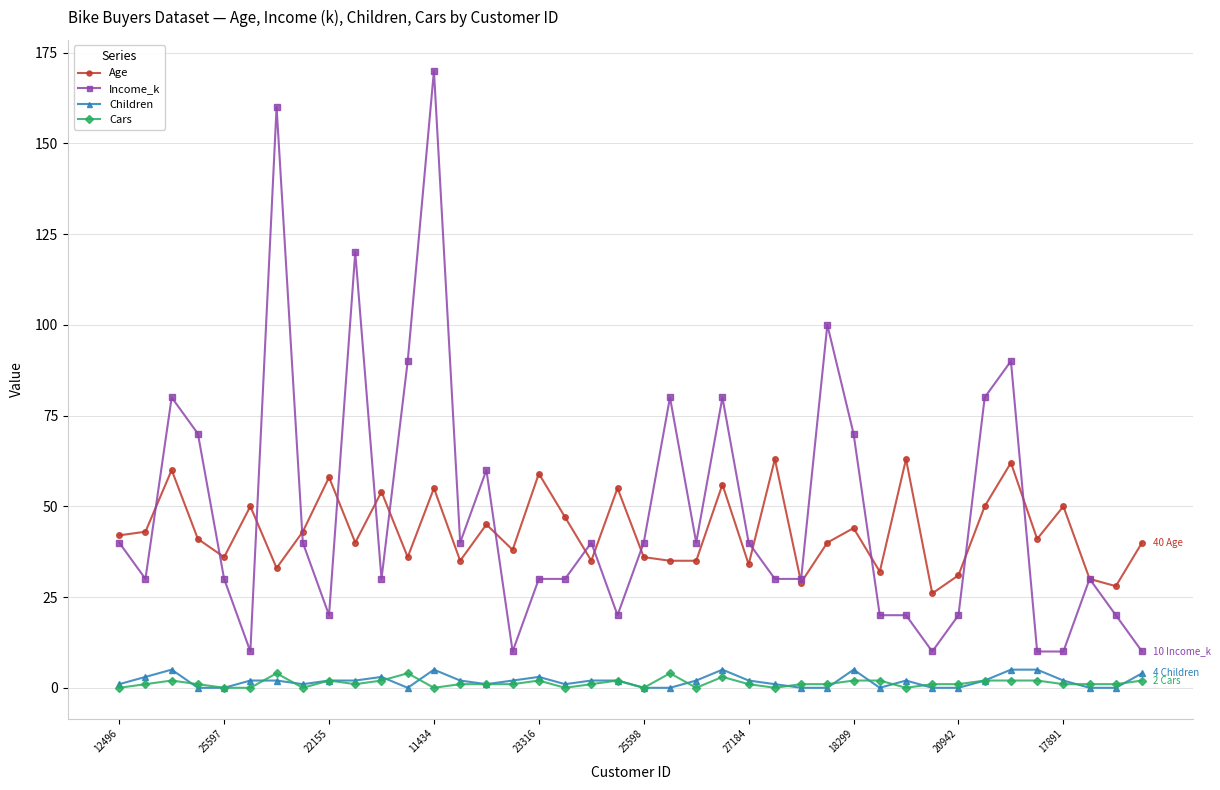

True or false: Children has more than 0 points higher than both neighbors.

True